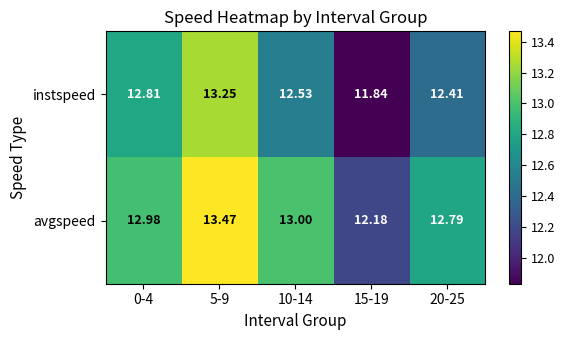

Rank the series by their average value, from lowest to highest.

instspeed, avgspeed